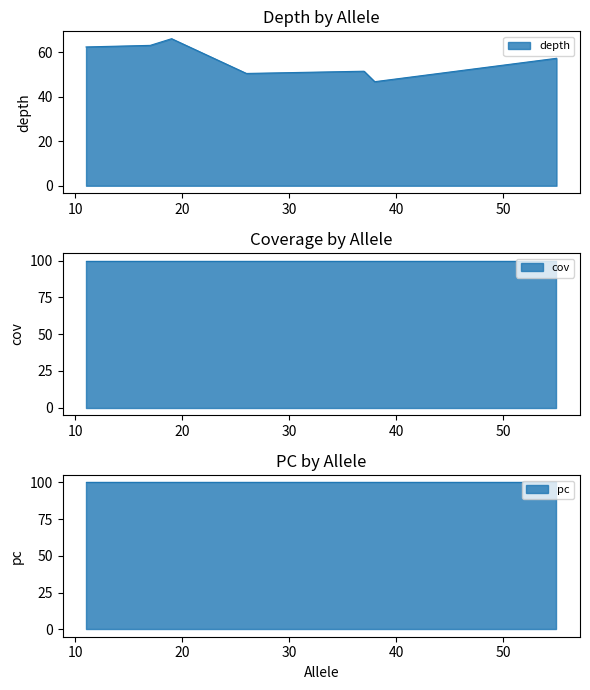

True or false: pc has more than 1 interior local peaks.

False